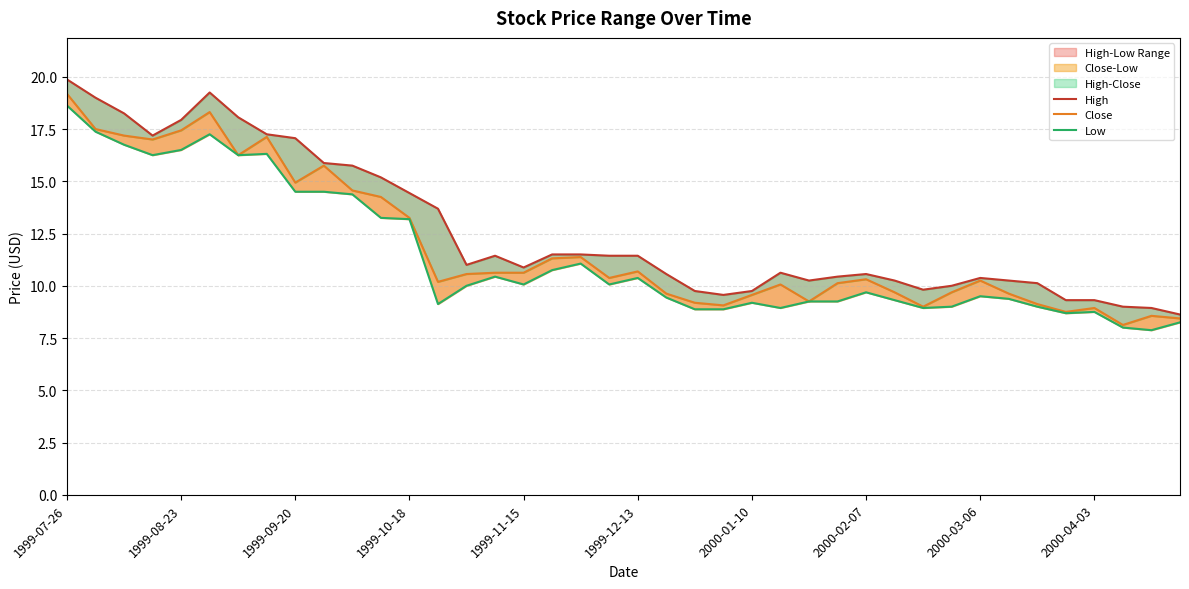

Count the number of data series in this chart.

3